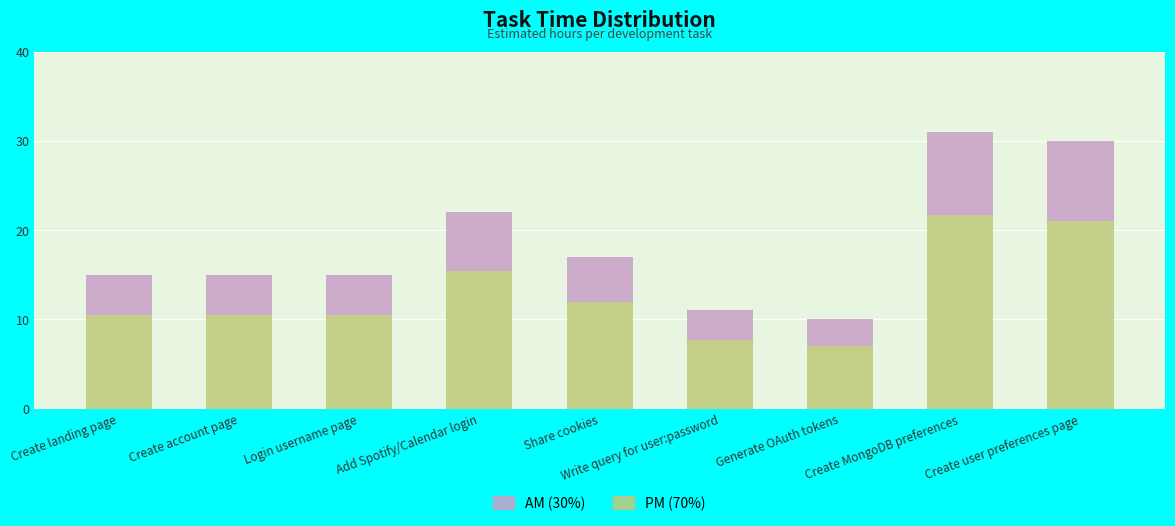

What is the highest value of the PM (70%) series?

21.7